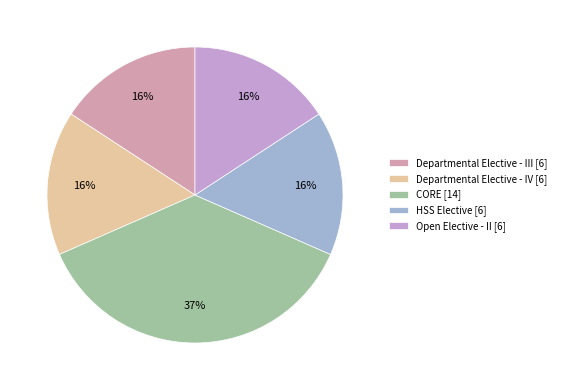

Between CORE and HSS Elective, which is larger?

CORE